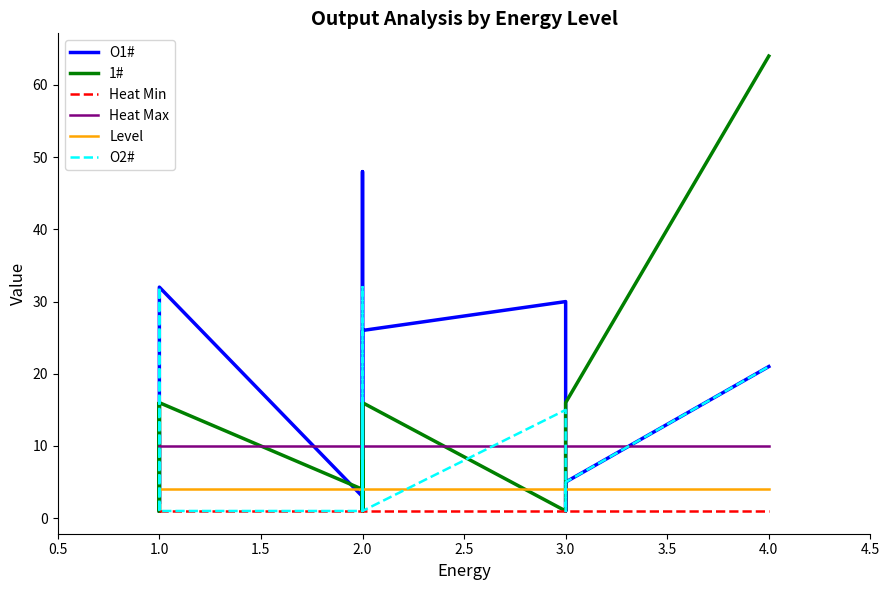

What are all the series names shown in the legend?

O1#, 1#, Heat Min, Heat Max, Level, O2#